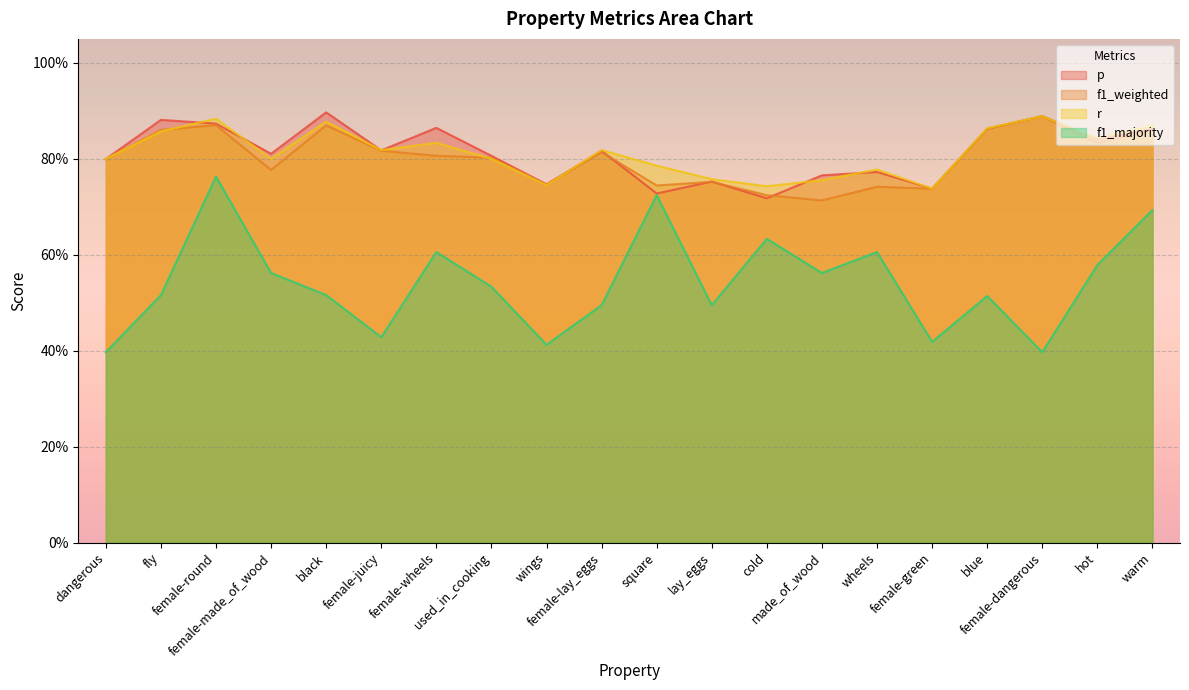

What is the value of the f1_majority point at the 6th from the left?

0.4